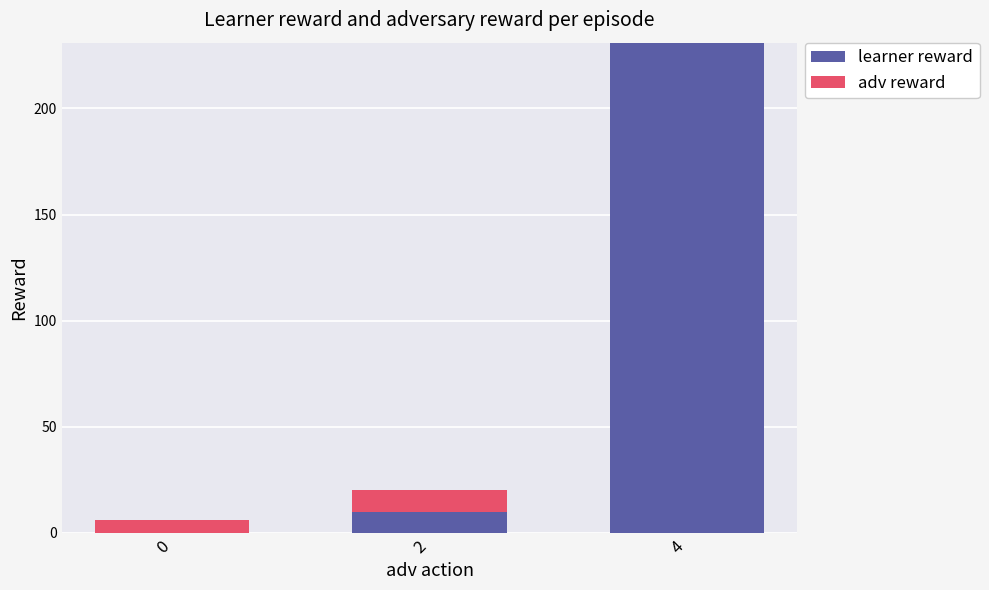

The value of learner reward at 4 is 86. True or false?

False